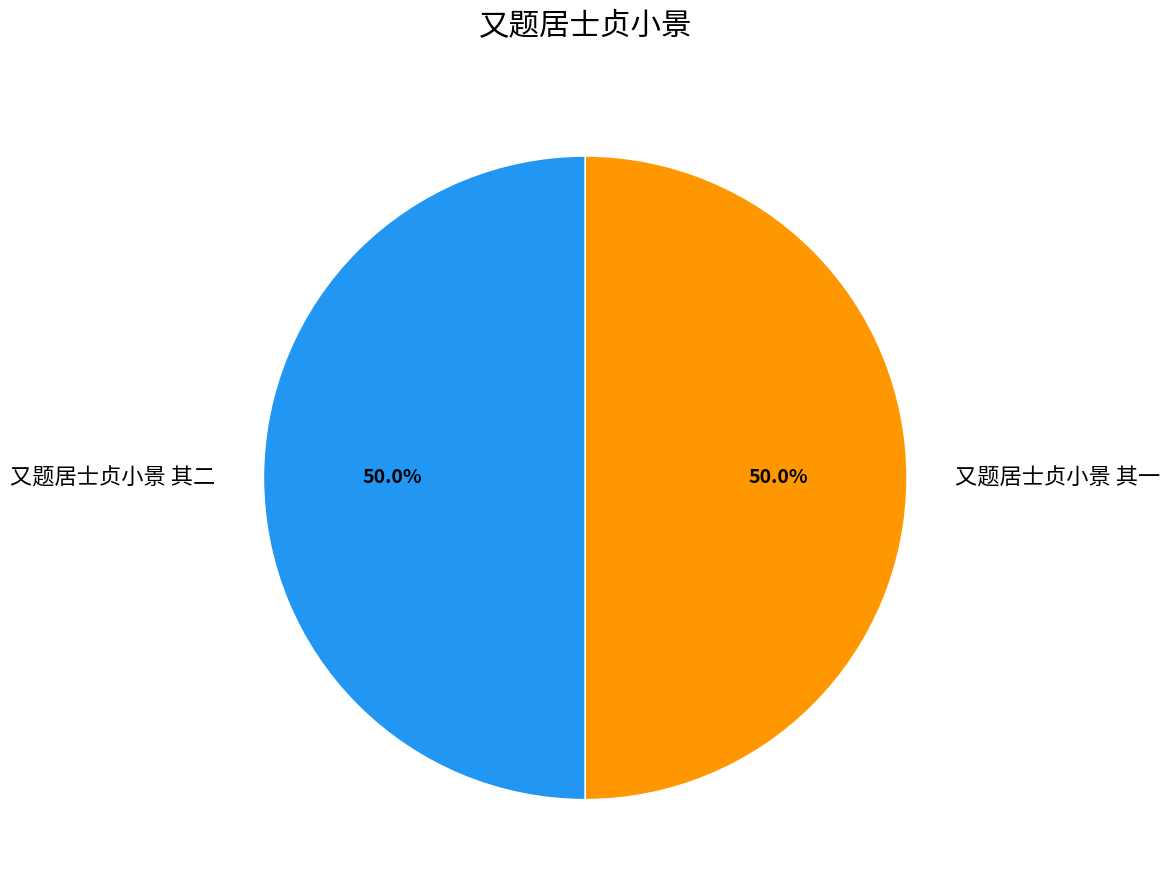

What is the ratio of the value at 又题居士贞小景 其一 to the value at 又题居士贞小景 其二?

1.0